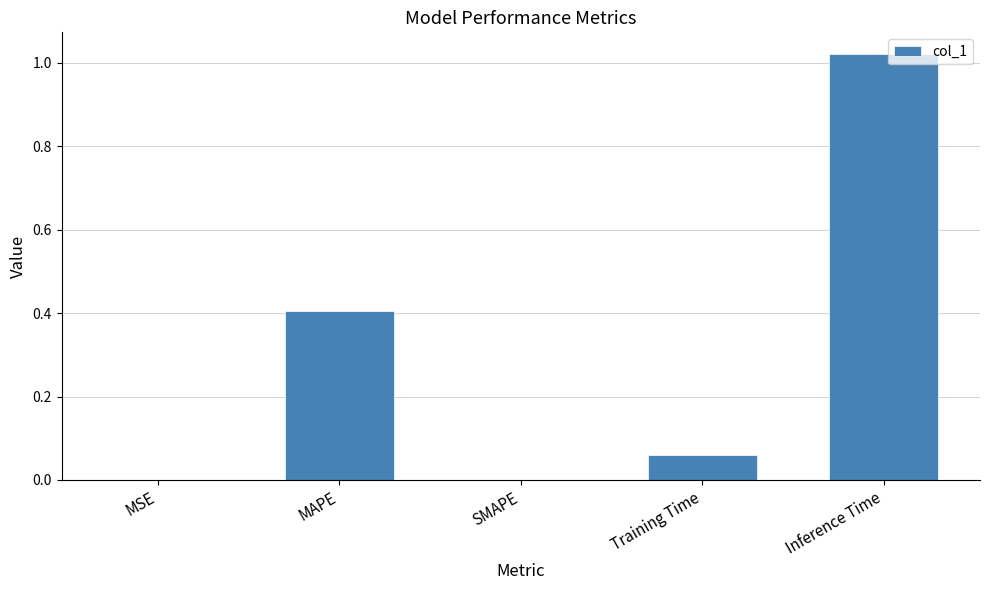

Which has a higher value, SMAPE or Inference Time?

Inference Time